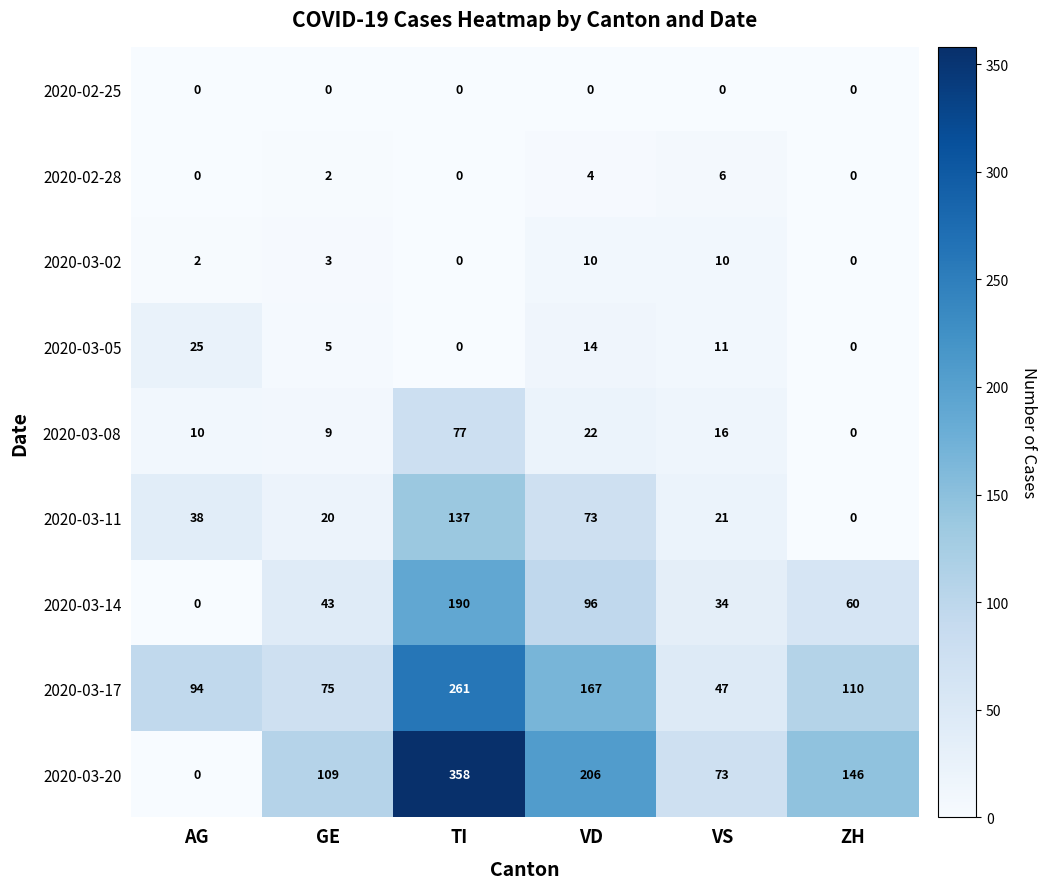

The 2020-03-02 series shows 3 at GE. True or false?

True